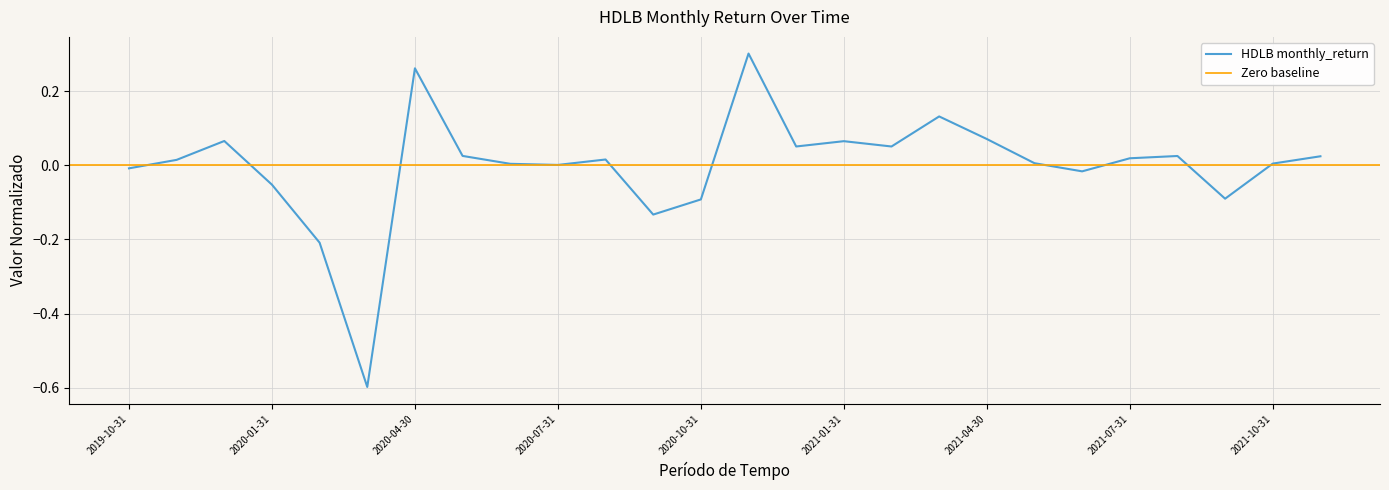

Rank the categories by value from lowest to highest.

2020-03-31, 2020-02-29, 2020-09-30, 2020-10-31, 2021-09-30, 2020-01-31, 2021-06-30, 2019-10-31, 2020-07-31, 2020-06-30, 2021-10-31, 2021-05-31, 2019-11-30, 2020-08-31, 2021-07-31, 2021-11-30, 2021-08-31, 2020-05-31, 2021-02-28, 2020-12-31, 2021-01-31, 2019-12-31, 2021-04-30, 2021-03-31, 2020-04-30, 2020-11-30